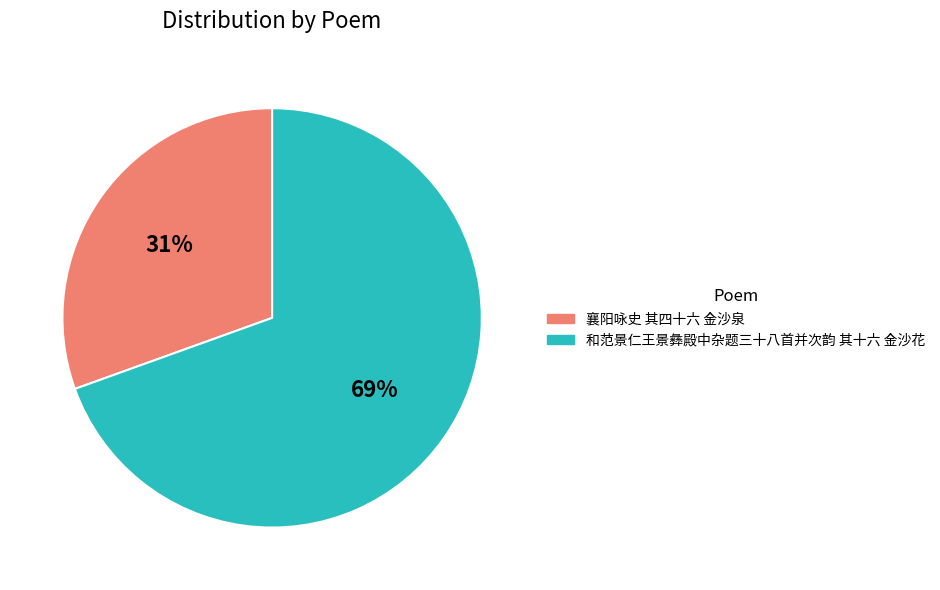

Which has a higher value, 襄阳咏史 其四十六 金沙泉 or 和范景仁王景彝殿中杂题三十八首并次韵 其十六 金沙花?

和范景仁王景彝殿中杂题三十八首并次韵 其十六 金沙花